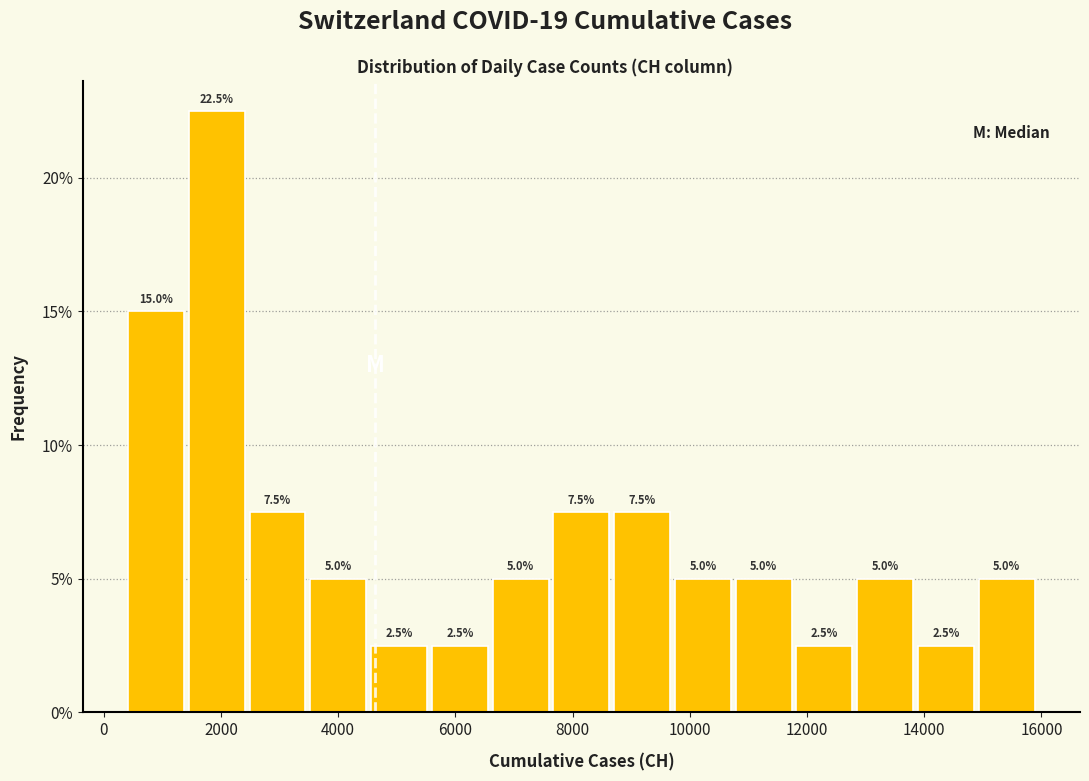

Which range on the x-axis has the tallest bar?

1400 to 2400